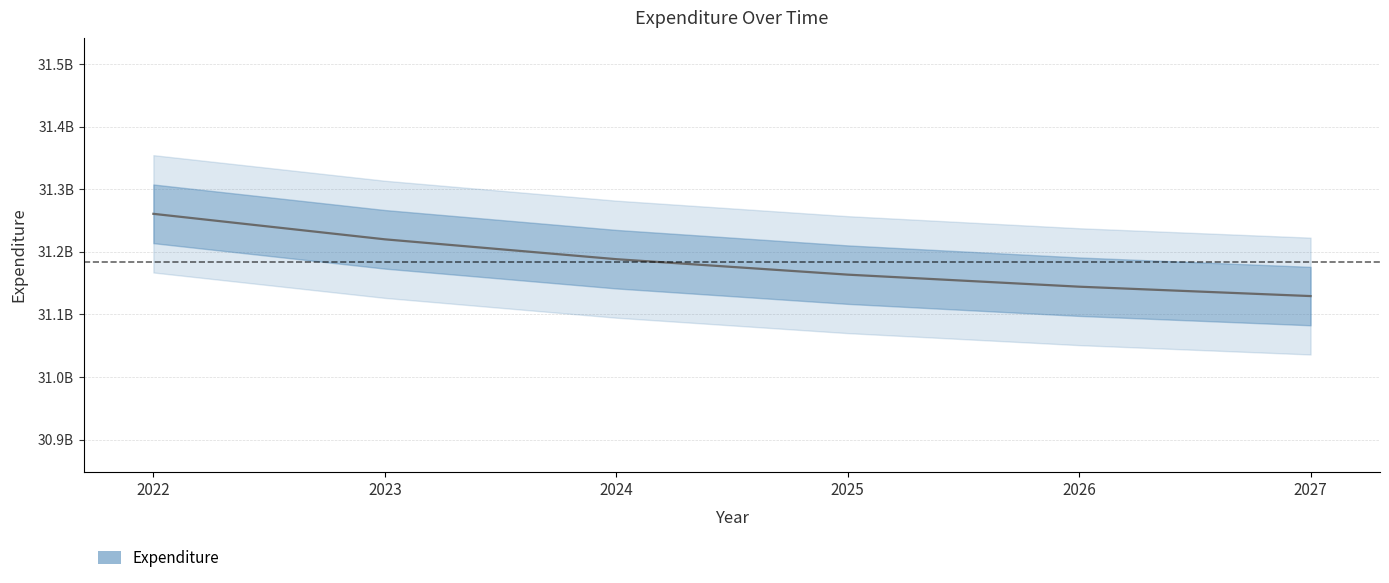

What is the value of the 3rd point from the left?

31188351282.4